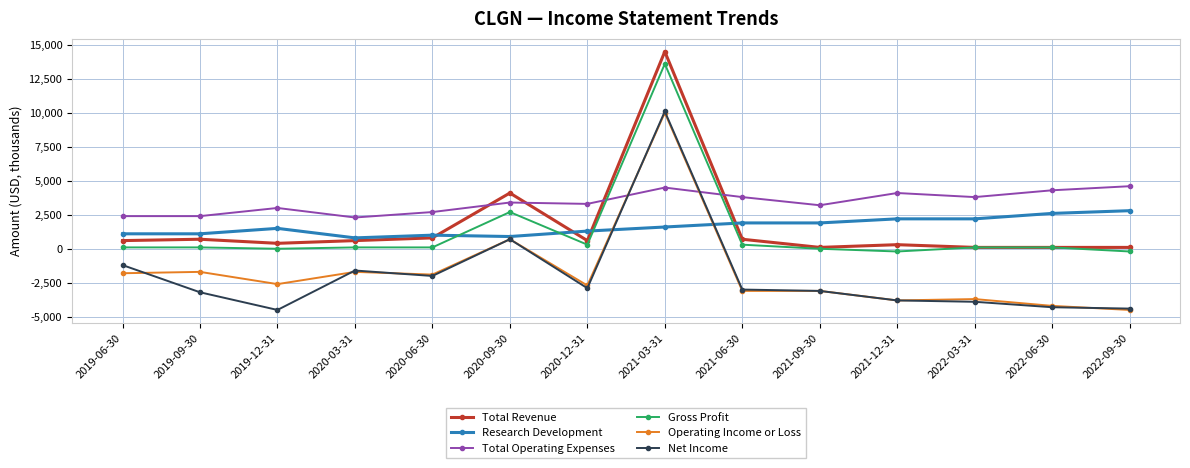

Reading right to left, extract all data points from this chart.

Total Revenue: 2022-09-30=100	2022-06-30=100	2022-03-31=100	2021-12-31=300	2021-09-30=100	2021-06-30=700	2021-03-31=14500	2020-12-31=600	2020-09-30=4100	2020-06-30=800	2020-03-31=600	2019-12-31=400	2019-09-30=700	2019-06-30=600
Research Development: 2022-09-30=2800	2022-06-30=2600	2022-03-31=2200	2021-12-31=2200	2021-09-30=1900	2021-06-30=1900	2021-03-31=1600	2020-12-31=1300	2020-09-30=900	2020-06-30=1000	2020-03-31=800	2019-12-31=1500	2019-09-30=1100	2019-06-30=1100
Total Operating Expenses: 2022-09-30=4600	2022-06-30=4300	2022-03-31=3800	2021-12-31=4100	2021-09-30=3200	2021-06-30=3800	2021-03-31=4500	2020-12-31=3300	2020-09-30=3400	2020-06-30=2700	2020-03-31=2300	2019-12-31=3000	2019-09-30=2400	2019-06-30=2400
Gross Profit: 2022-09-30=-200	2022-06-30=100	2022-03-31=100	2021-12-31=-200	2021-09-30=0	2021-06-30=300	2021-03-31=13600	2020-12-31=300	2020-09-30=2700	2020-06-30=100	2020-03-31=100	2019-12-31=0	2019-09-30=100	2019-06-30=100
Operating Income or Loss: 2022-09-30=-4500	2022-06-30=-4200	2022-03-31=-3700	2021-12-31=-3800	2021-09-30=-3100	2021-06-30=-3100	2021-03-31=10000	2020-12-31=-2700	2020-09-30=700	2020-06-30=-1900	2020-03-31=-1700	2019-12-31=-2600	2019-09-30=-1700	2019-06-30=-1800
Net Income: 2022-09-30=-4400	2022-06-30=-4300	2022-03-31=-3900	2021-12-31=-3800	2021-09-30=-3100	2021-06-30=-3000	2021-03-31=10100	2020-12-31=-2900	2020-09-30=700	2020-06-30=-2000	2020-03-31=-1600	2019-12-31=-4500	2019-09-30=-3200	2019-06-30=-1200